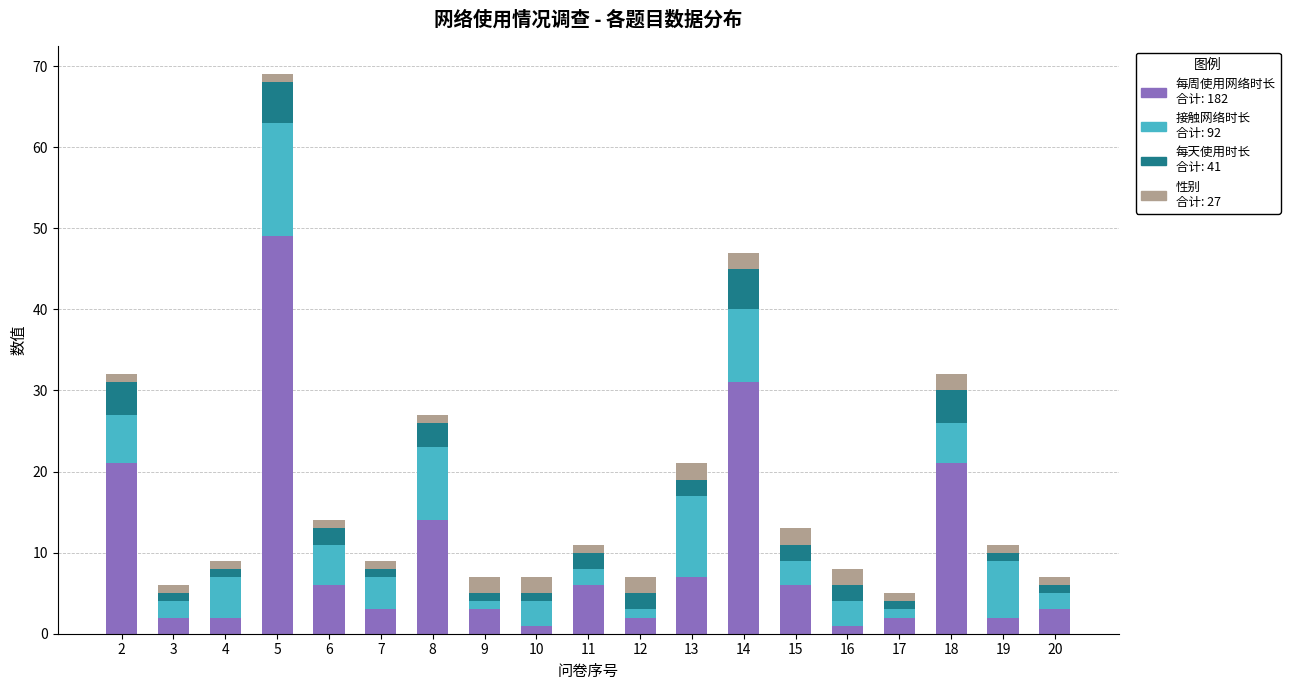

At which category is the sum across all series the highest?

5